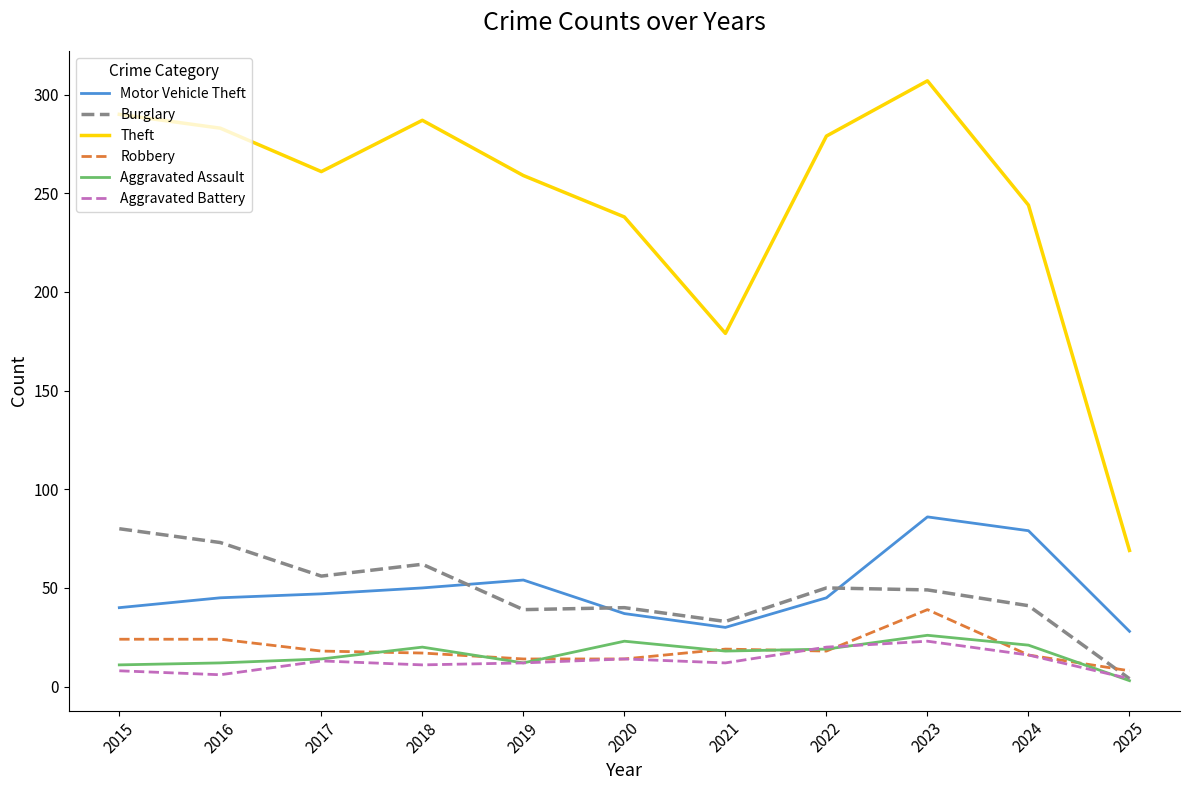

True or false: Aggravated Assault and Motor Vehicle Theft intersect in this chart.

False